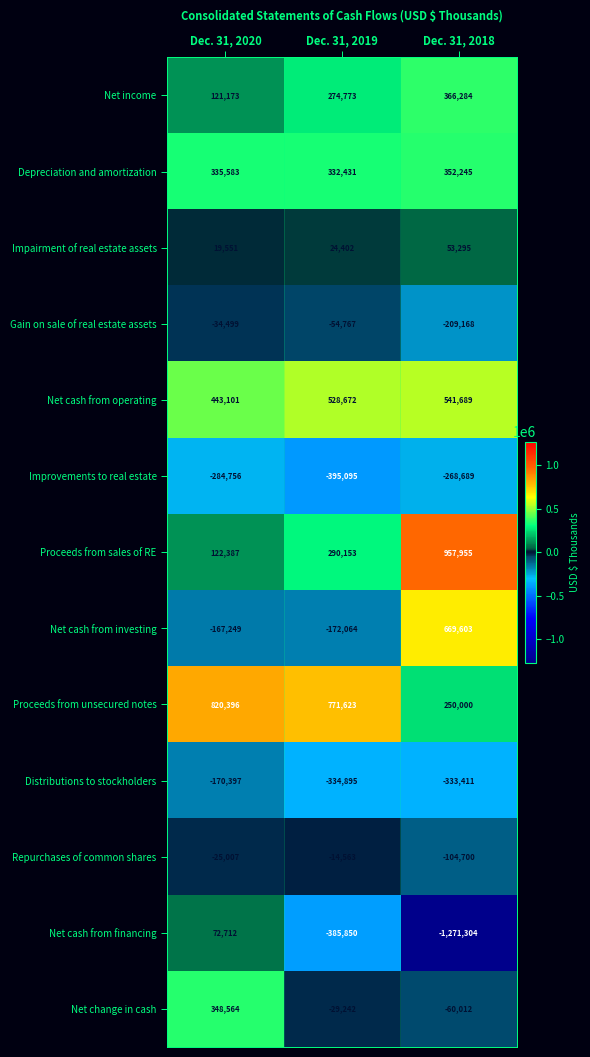

At which category does the chart reach its peak across all series?

Dec. 31, 2018